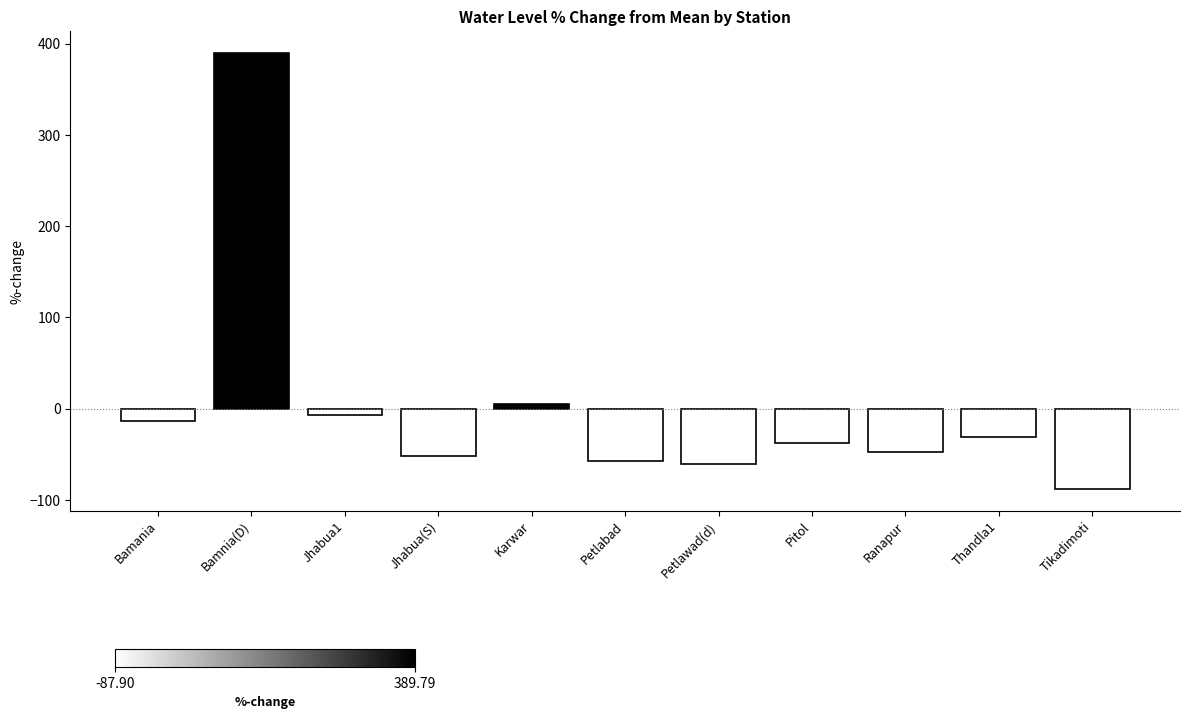

What is the difference between the maximum and second lowest values?

450.2